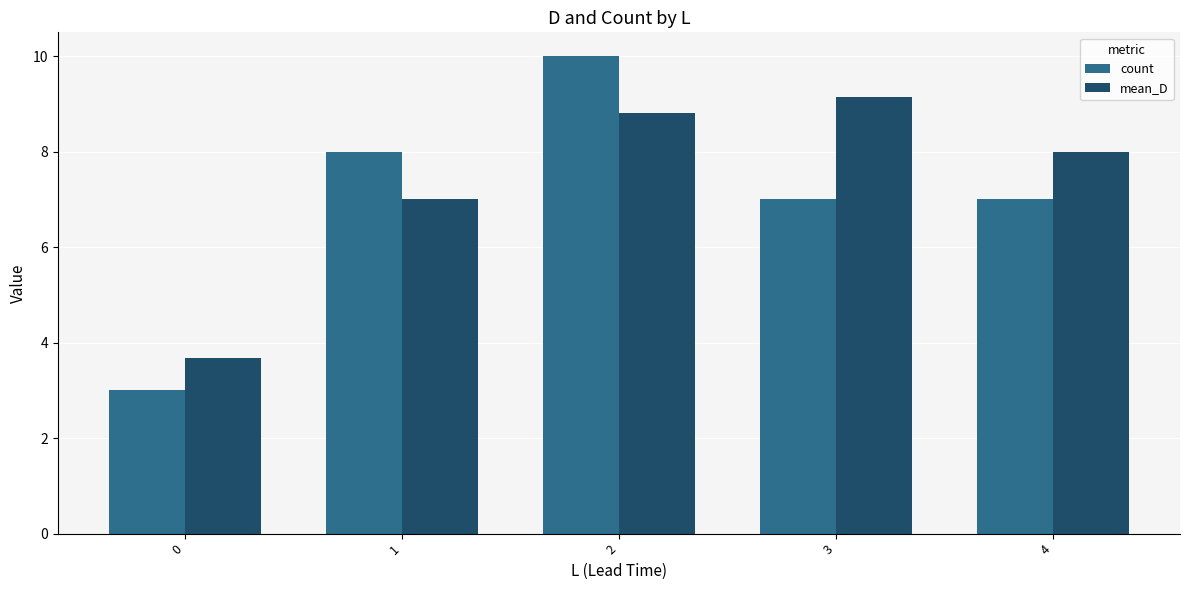

What is the approximate value of count at 0?

3.0